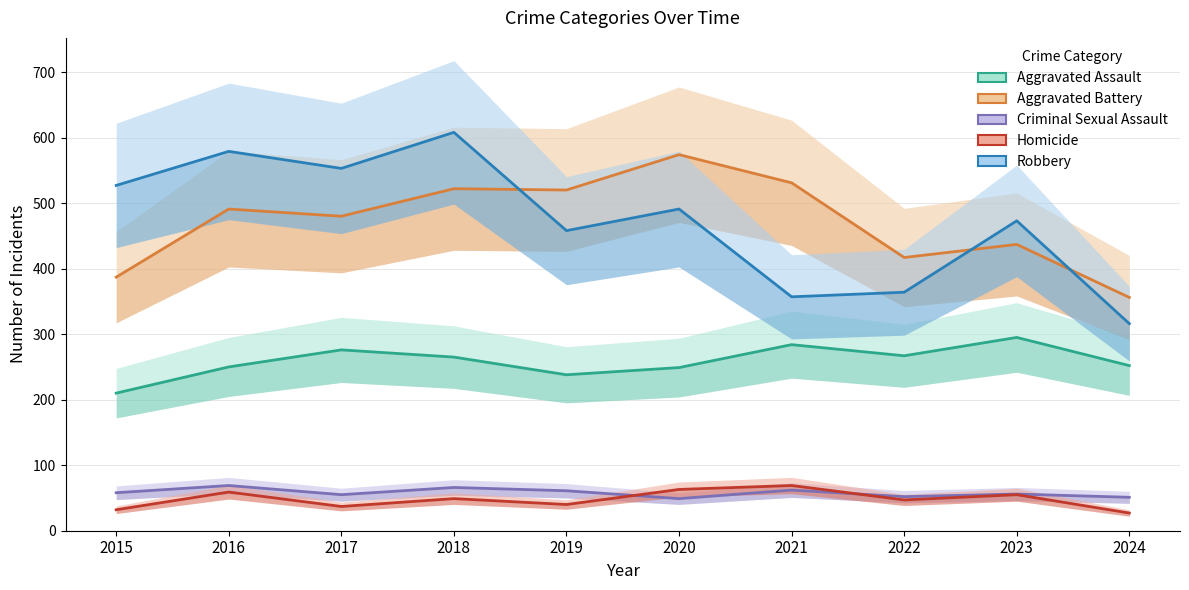

Where does the Criminal Sexual Assault series first go above 58?

2016